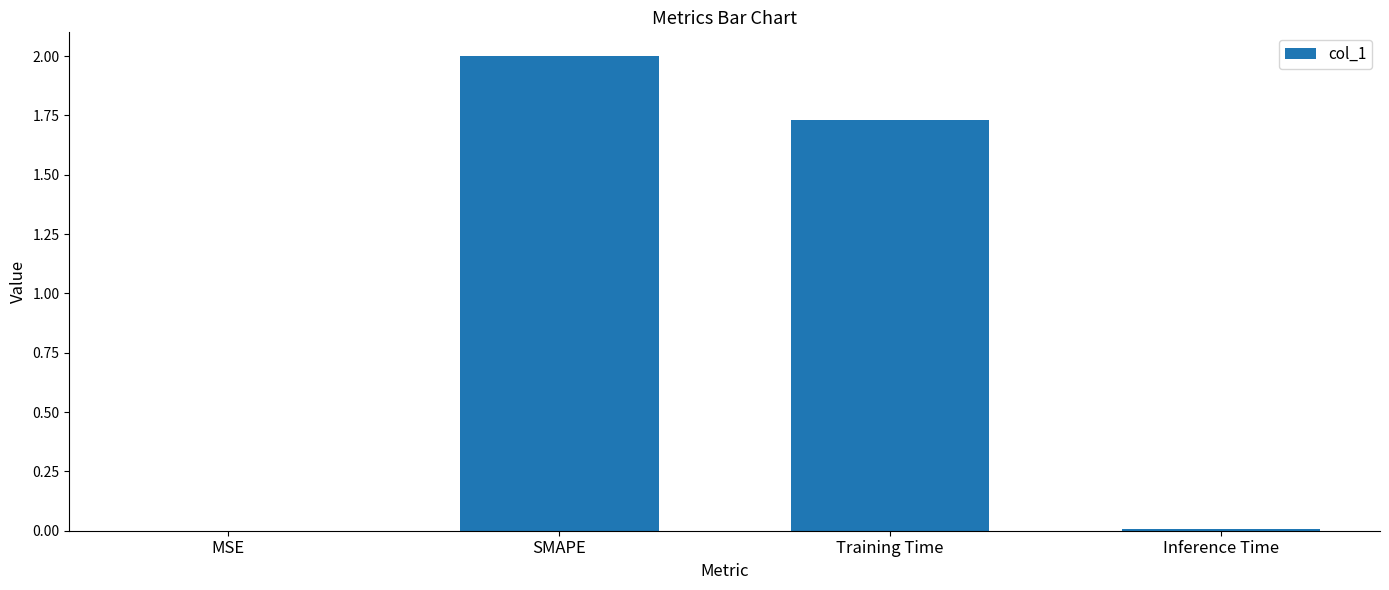

Is it true that the value at Inference Time is 0.0?

True